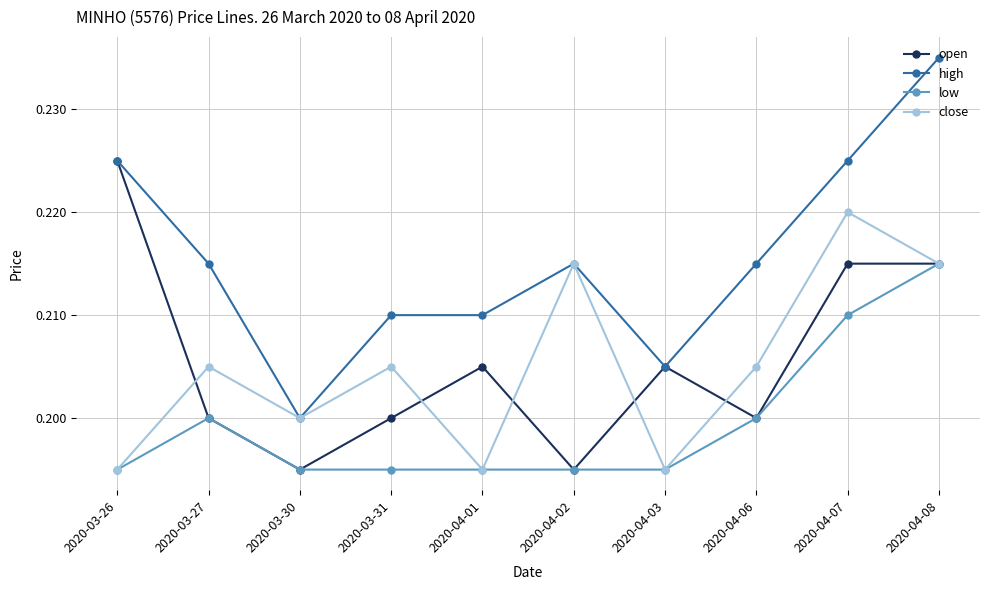

List the series in order of their peak value, highest first.

high, open, close, low